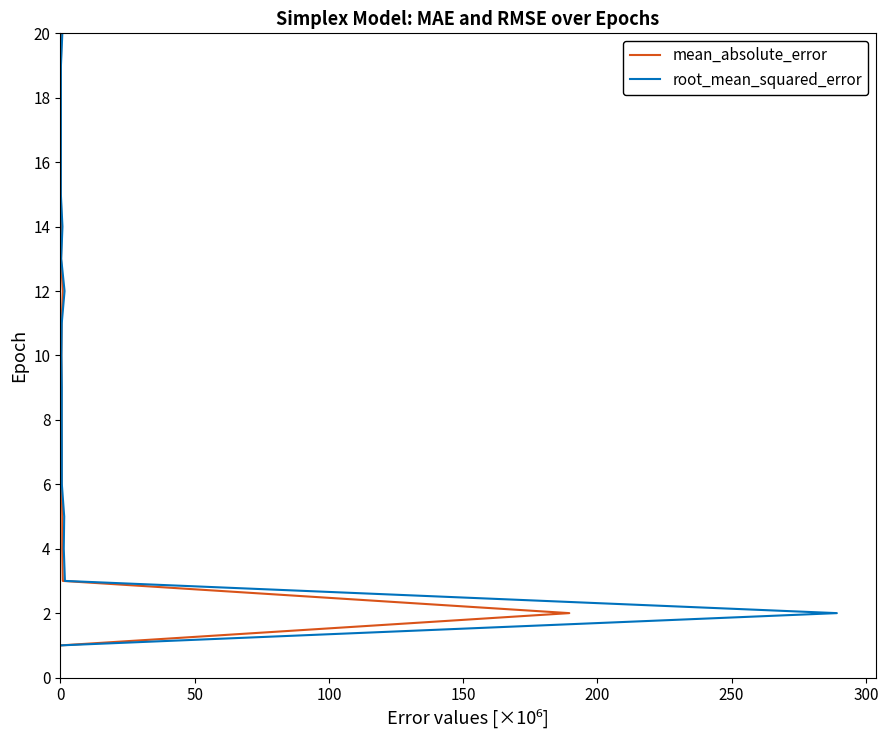

At 250, list the series in order from smallest to largest.

mean_absolute_error, root_mean_squared_error